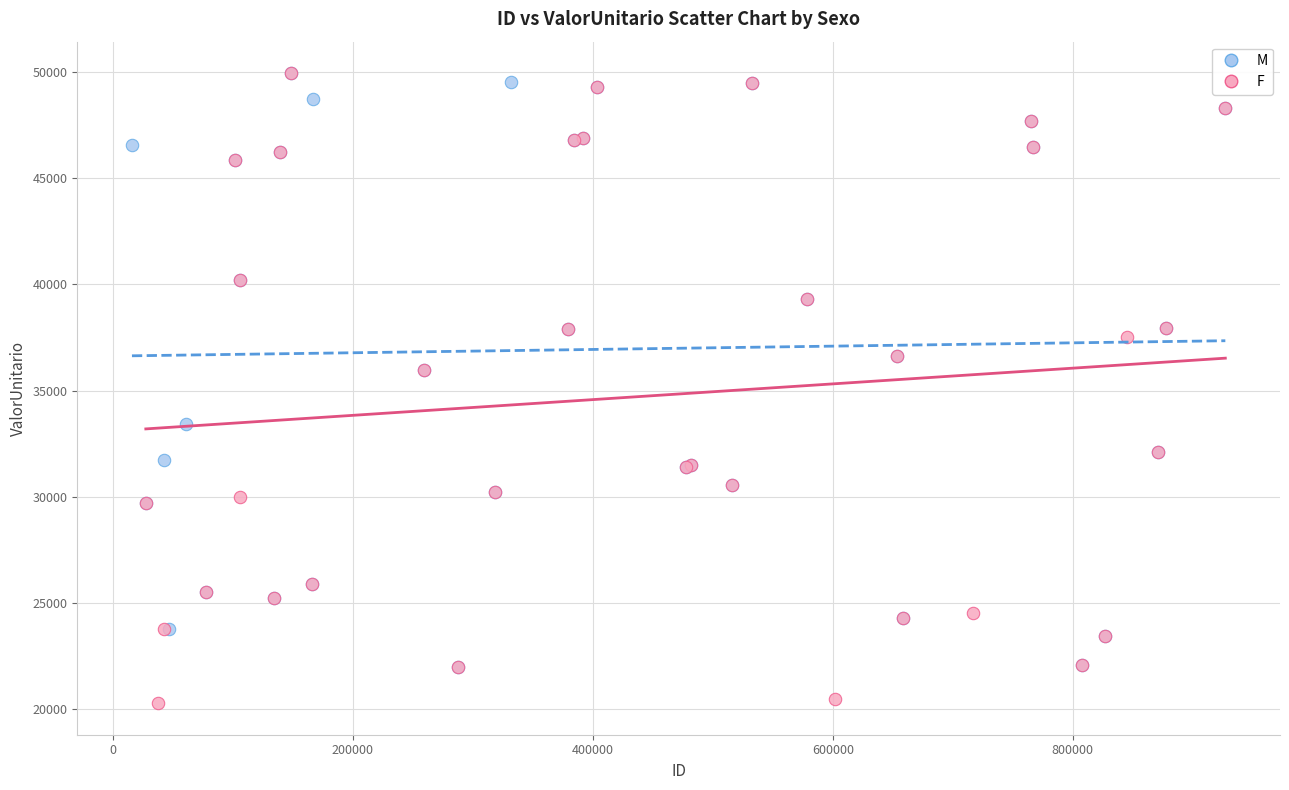

Which series reaches the minimum Y coordinate?

F